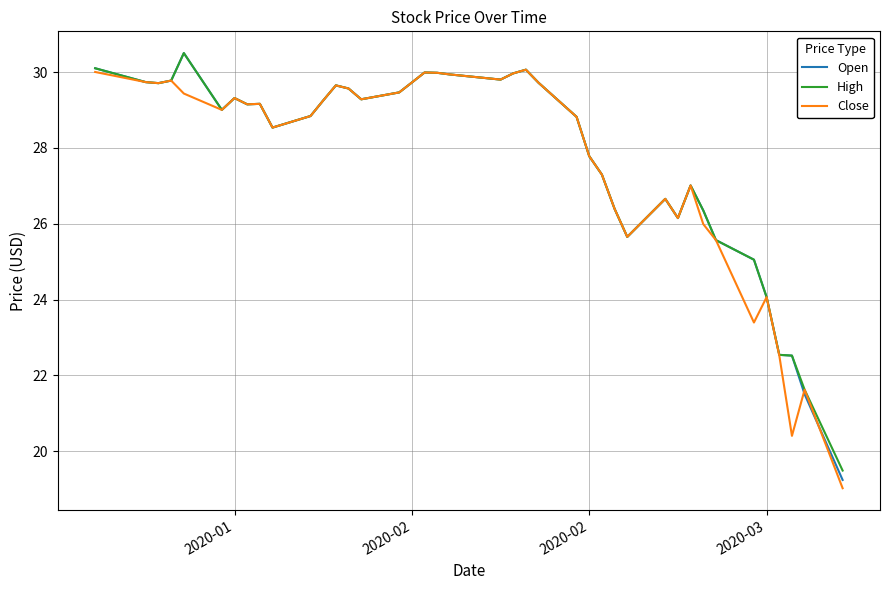

What is the smallest value displayed?

19.0